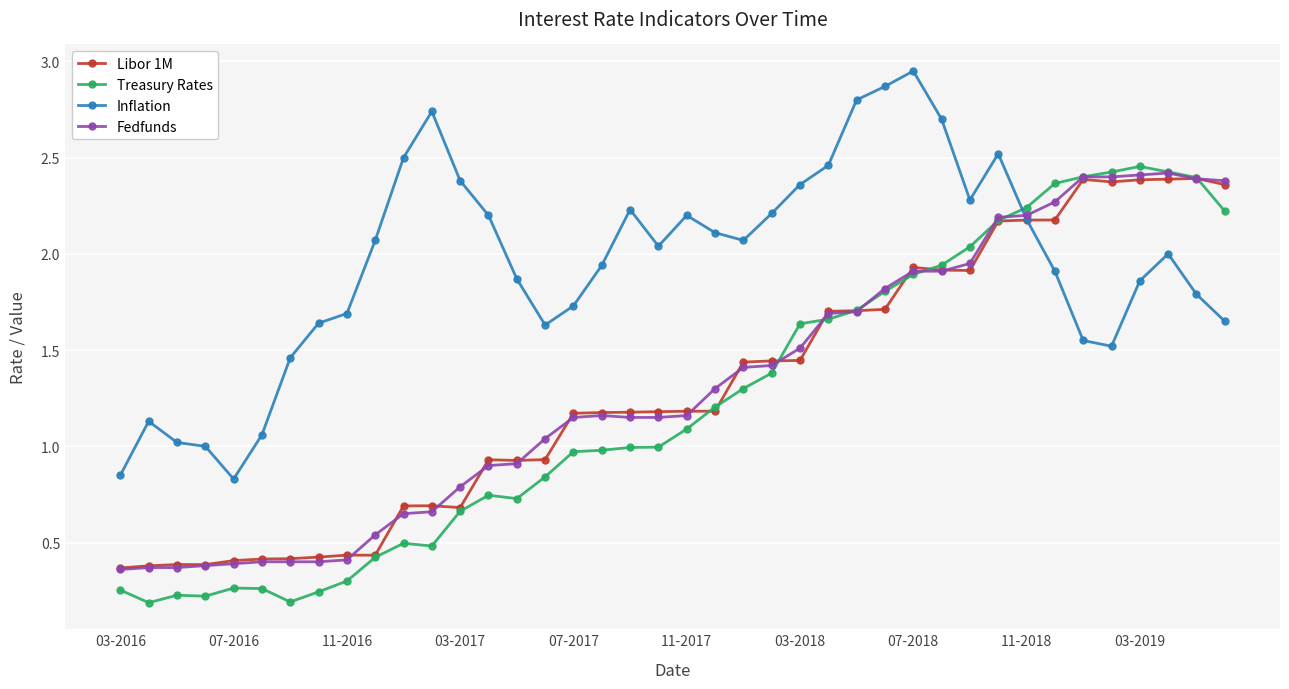

True or false: Treasury Rates and Libor 1M intersect in this chart.

True